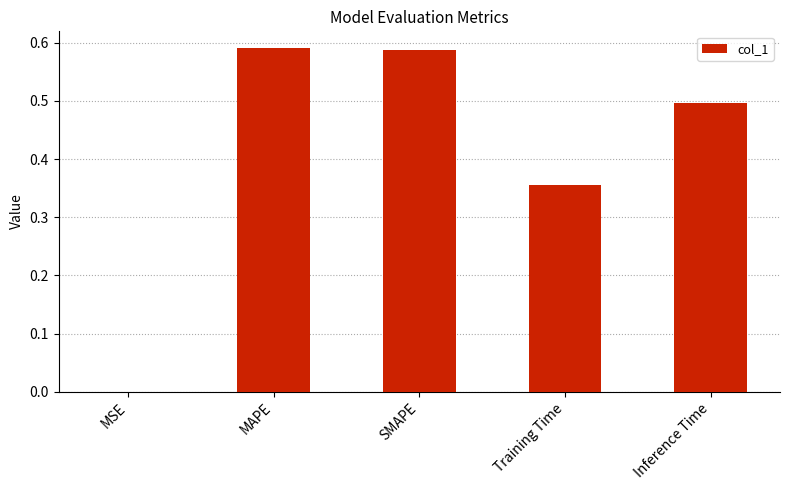

What is the sum of the values at MSE and Inference Time?

0.5